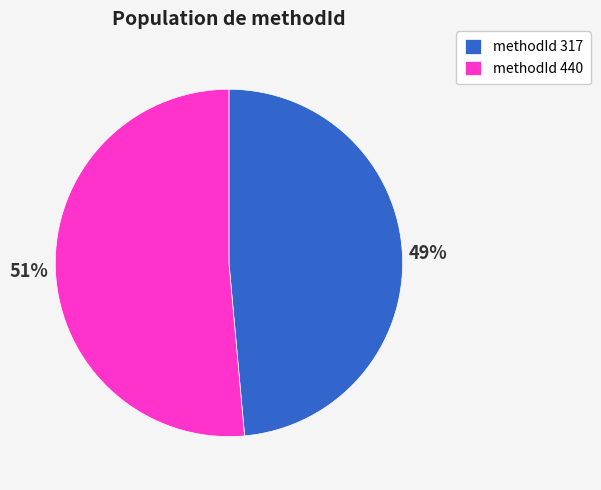

Between methodId 440 and methodId 317, which is larger?

methodId 440